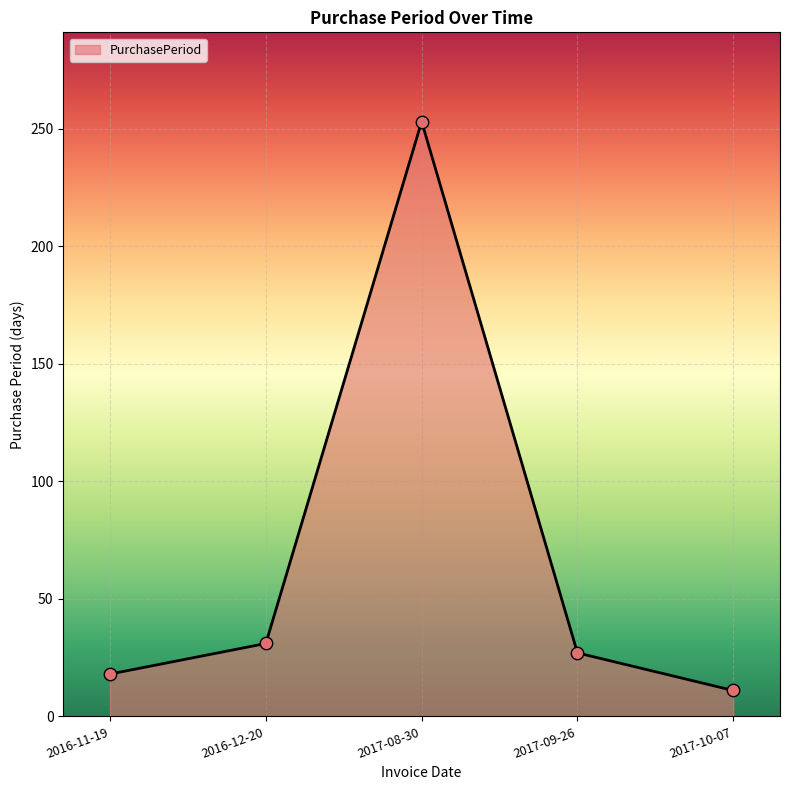

Which has a higher value, 2016-11-19 or 2017-10-07?

2016-11-19